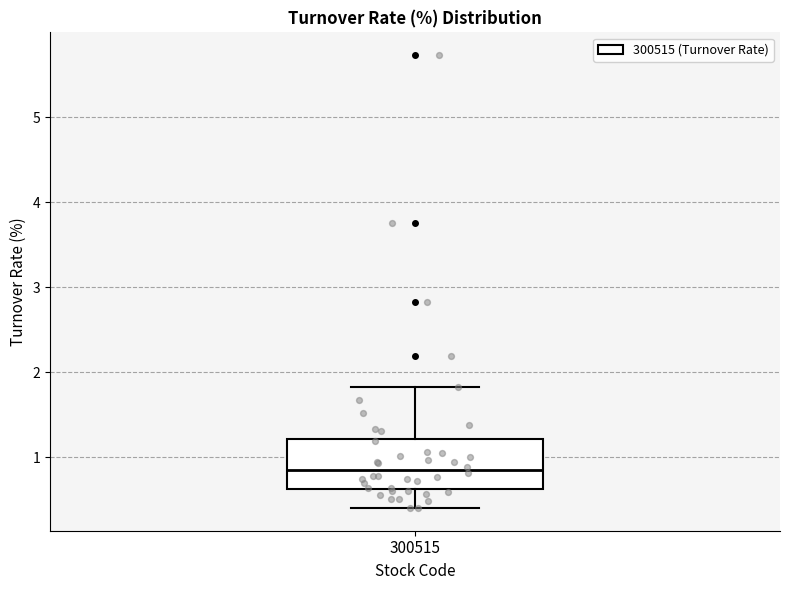

Where does the median line of the box at x = 300515 sit on the y-axis? The values are not printed on the chart, so give them approximately, as read against the axis.

0.9